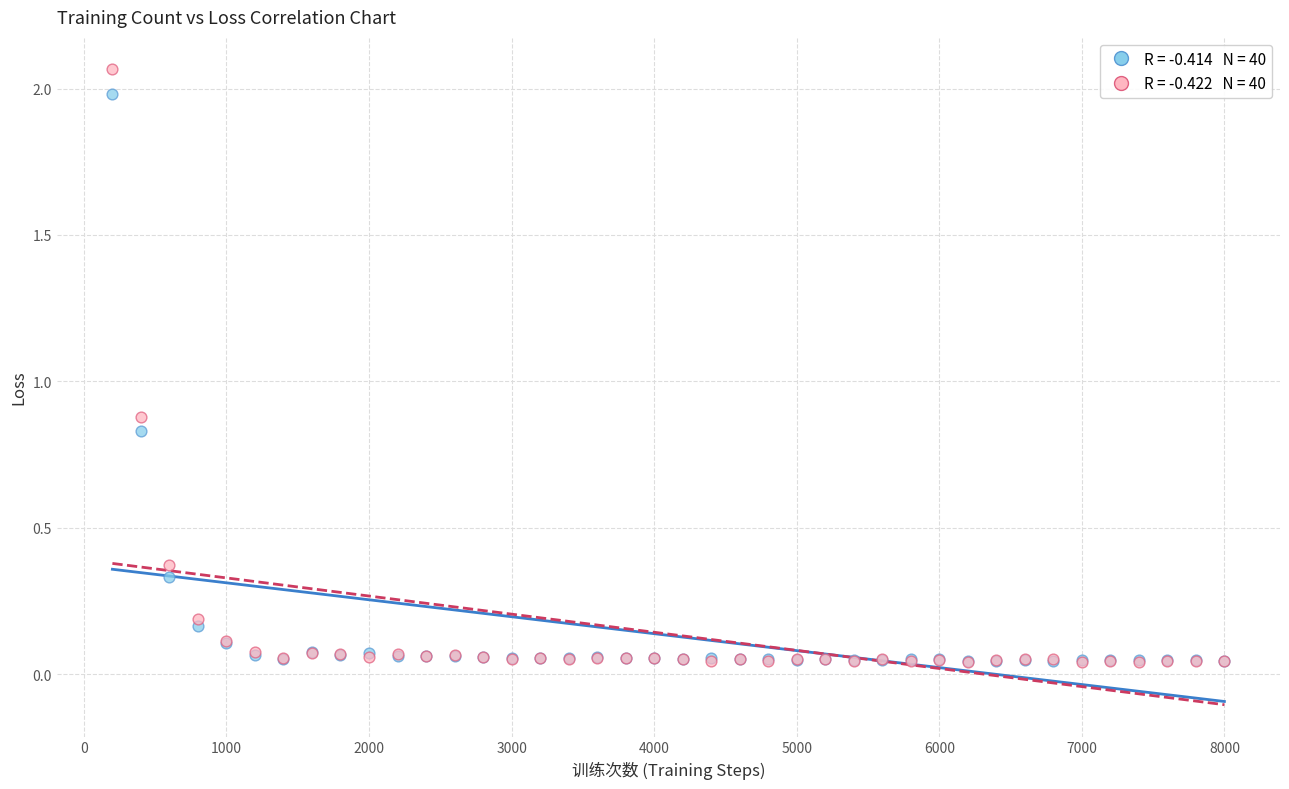

Across all series, what Y value is closest to 1?

0.9